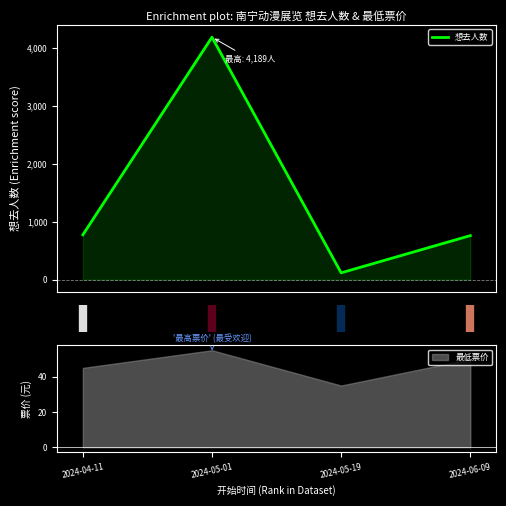

What is the difference between the values at 0.0 and 1.0?

3428